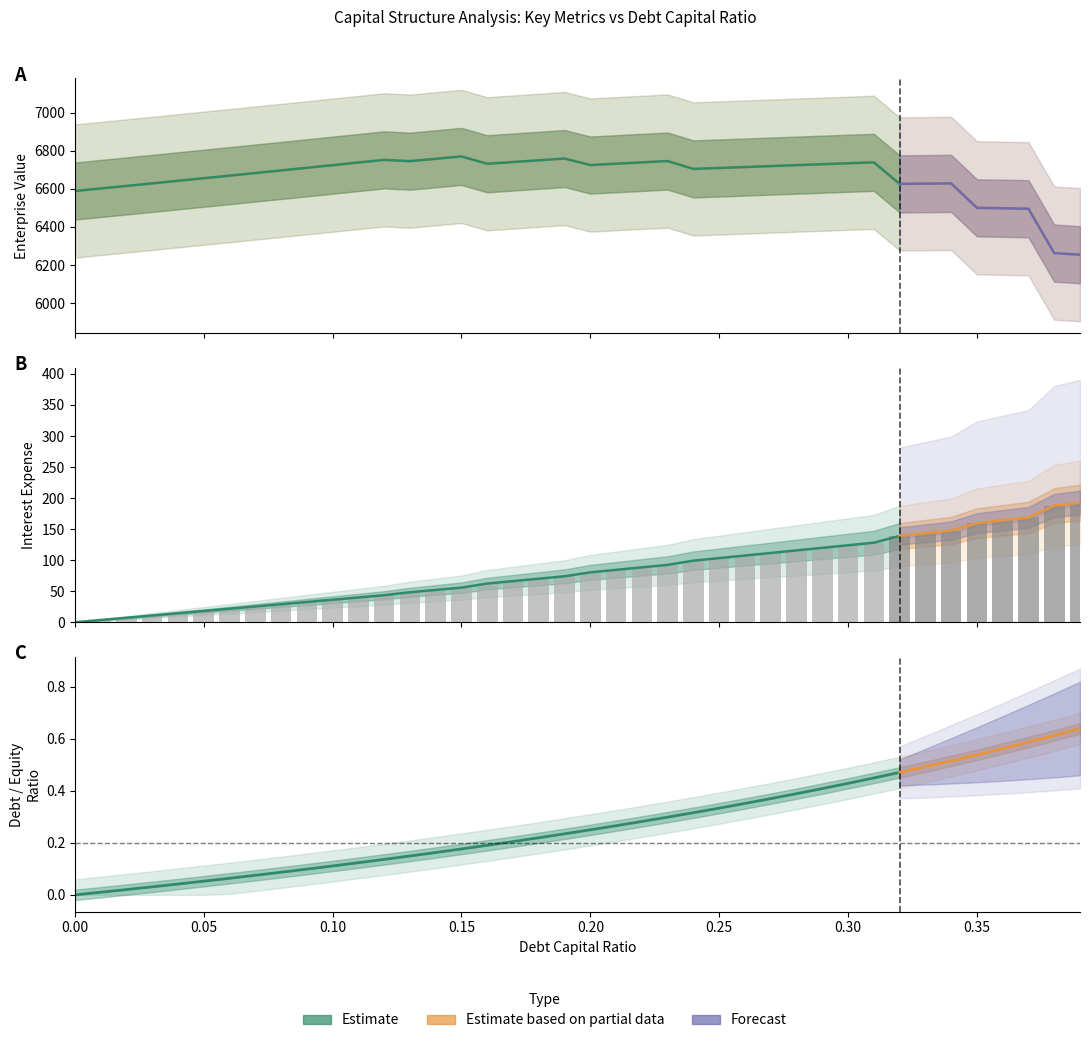

Which series has the largest total across all categories?

enterprise_value